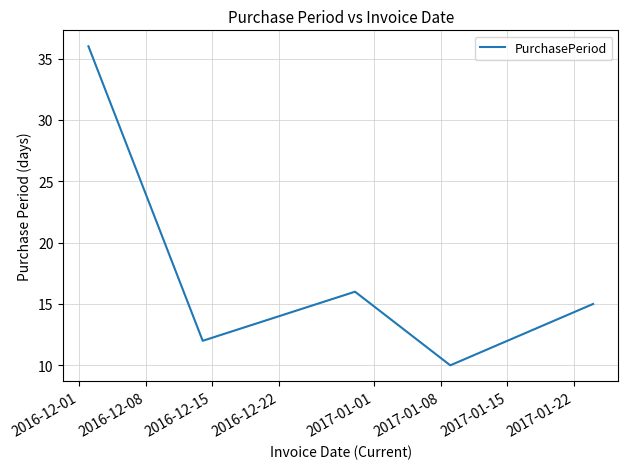

True or false: there are more than 0 points higher than both neighbors.

True